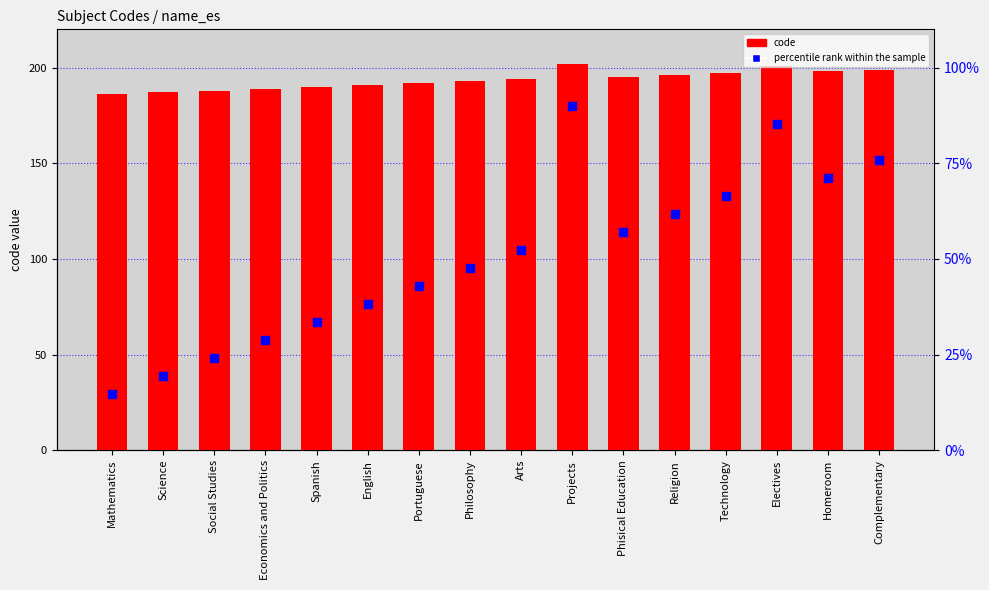

What are all the series names shown in the legend?

code, percentile rank within the sample